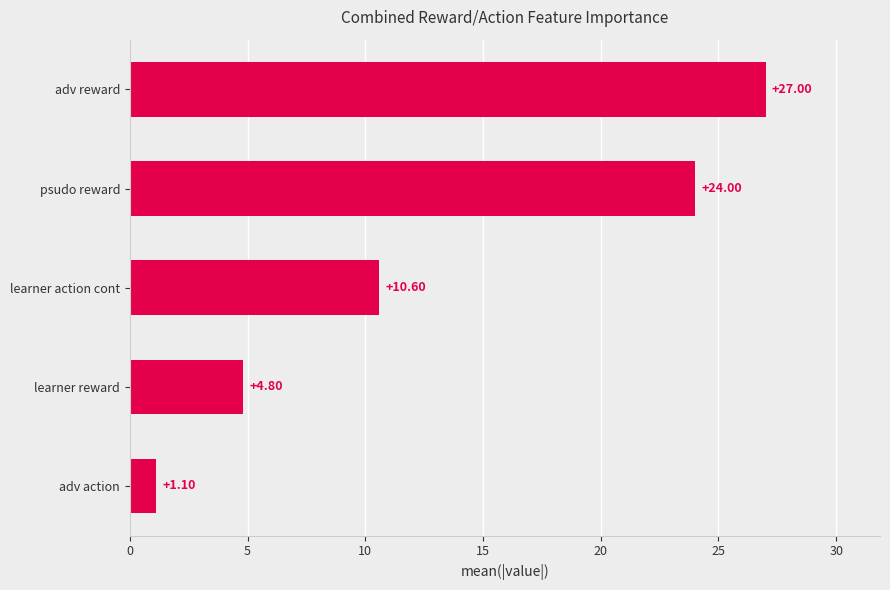

What is the label of the 2nd bar from the bottom?

learner reward